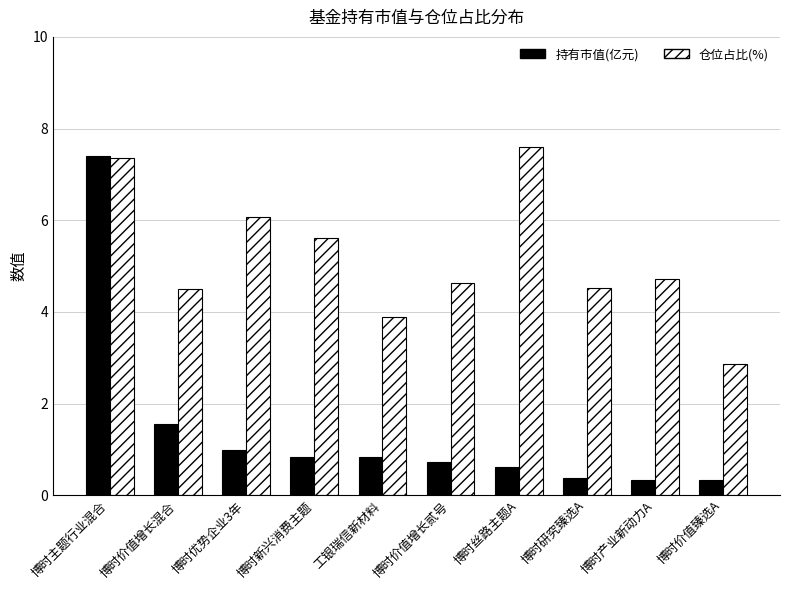

What is the minimum value shown in the chart?

0.3